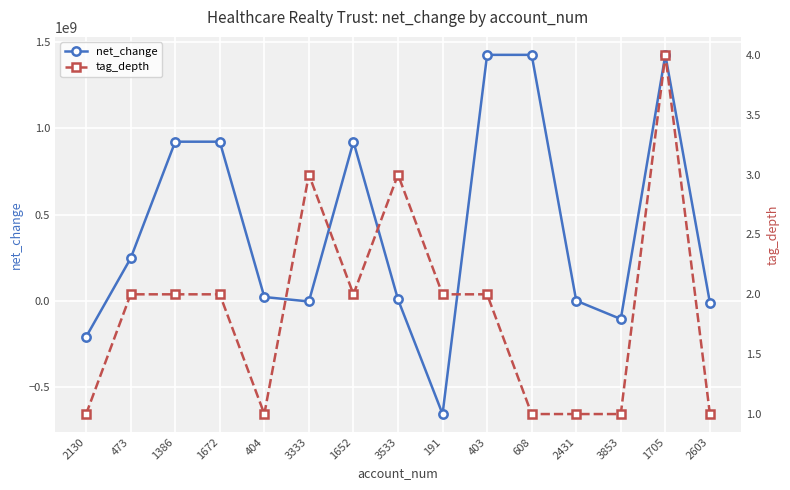

What is the average value of the net_change series?

423012333